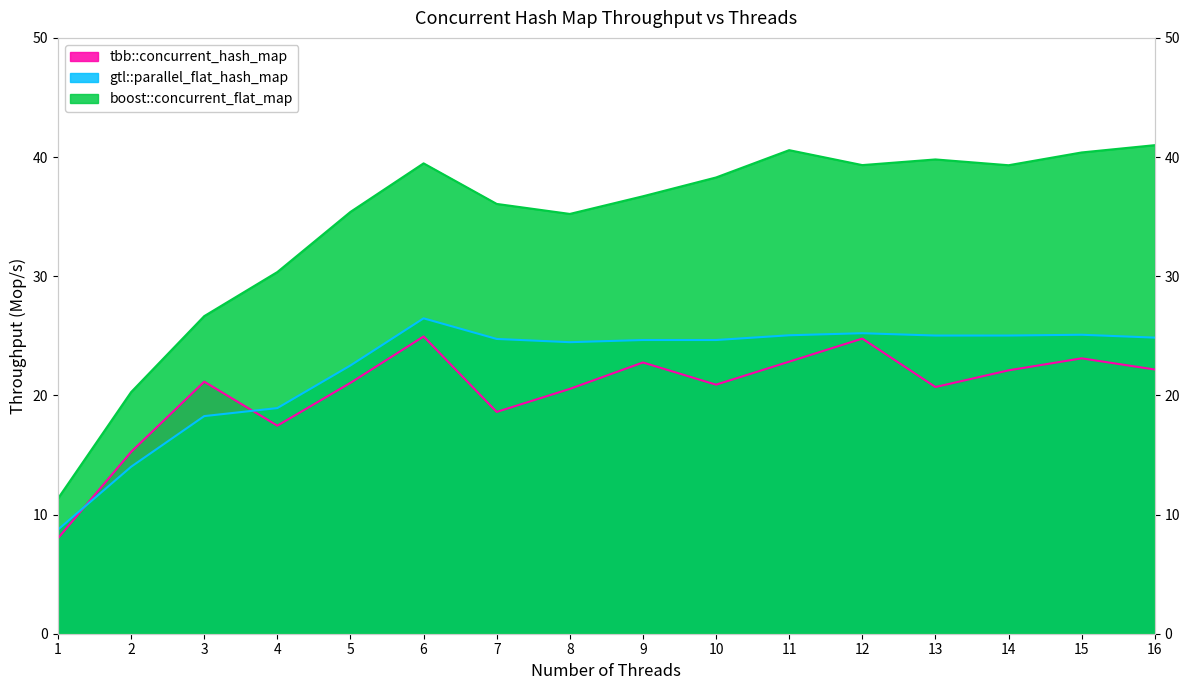

Reading left to right, transcribe all the data shown in this chart.

tbb::concurrent_hash_map: 1=8.0	2=15.3	3=21.2	4=17.5	5=21.1	6=24.9	7=18.6	8=20.5	9=22.8	10=20.9	11=22.8	12=24.8	13=20.7	14=22.1	15=23.1	16=22.2
gtl::parallel_flat_hash_map: 1=8.7	2=14.0	3=18.3	4=18.9	5=22.5	6=26.5	7=24.7	8=24.5	9=24.6	10=24.6	11=25.0	12=25.2	13=25.0	14=25.0	15=25.1	16=24.8
boost::concurrent_flat_map: 1=11.3	2=20.3	3=26.7	4=30.4	5=35.4	6=39.5	7=36.1	8=35.2	9=36.7	10=38.3	11=40.6	12=39.3	13=39.8	14=39.3	15=40.4	16=41.0